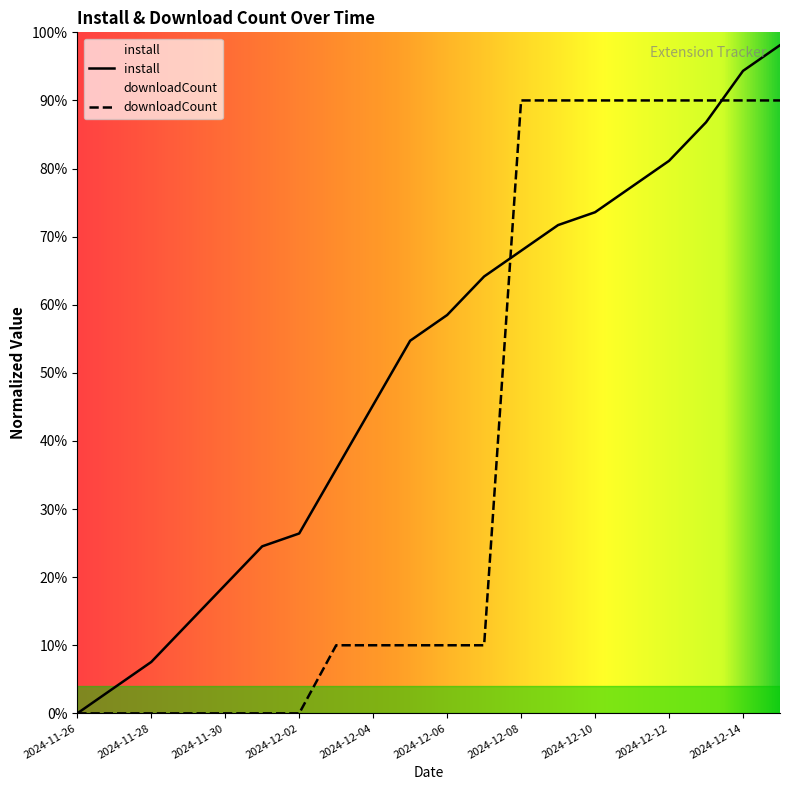

Which category has the lowest value in the install series?

2024-11-26